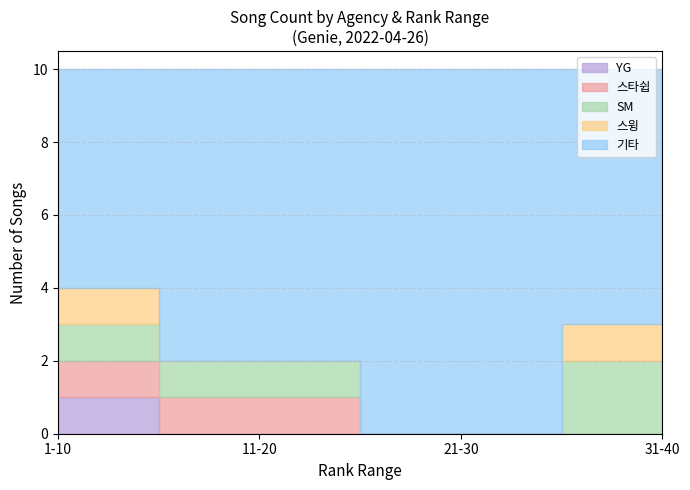

Does the chart have visible grid lines?

Yes